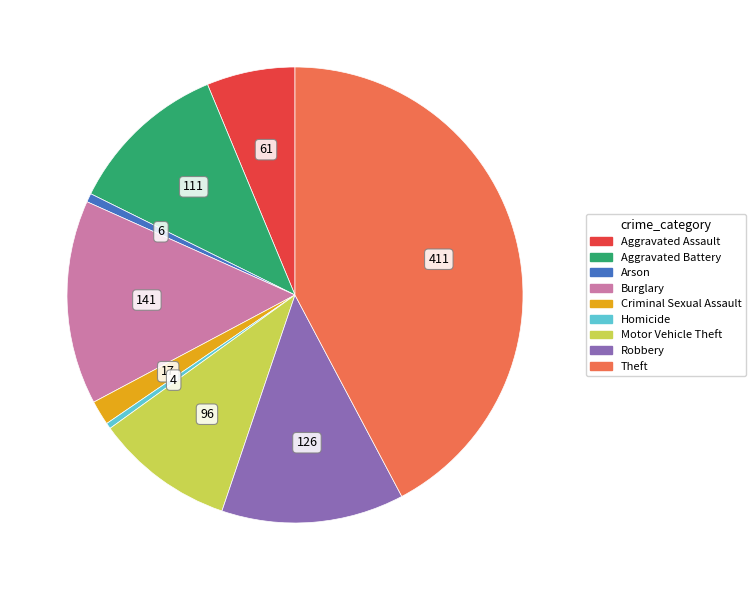

Combined, do Aggravated Assault and Motor Vehicle Theft account for over 50%?

No